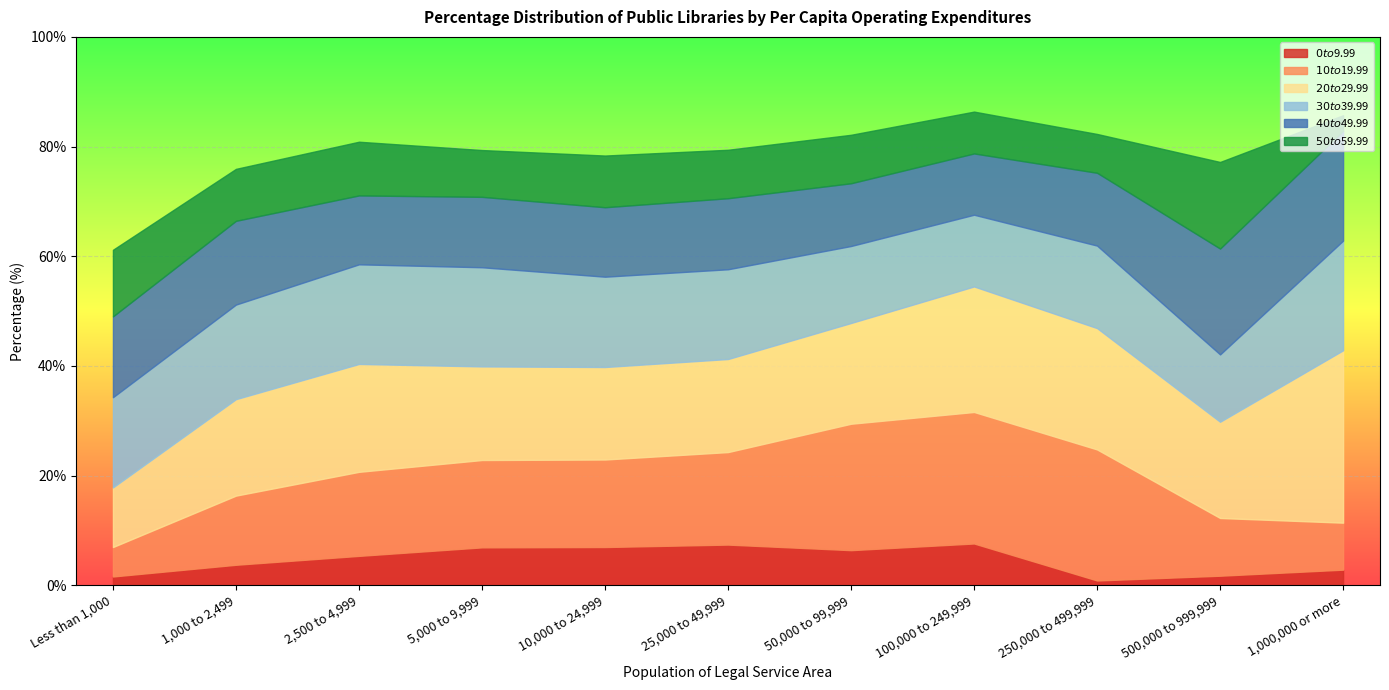

What is the difference between the maximum and minimum values in the $50 to $59.99 series?

12.9